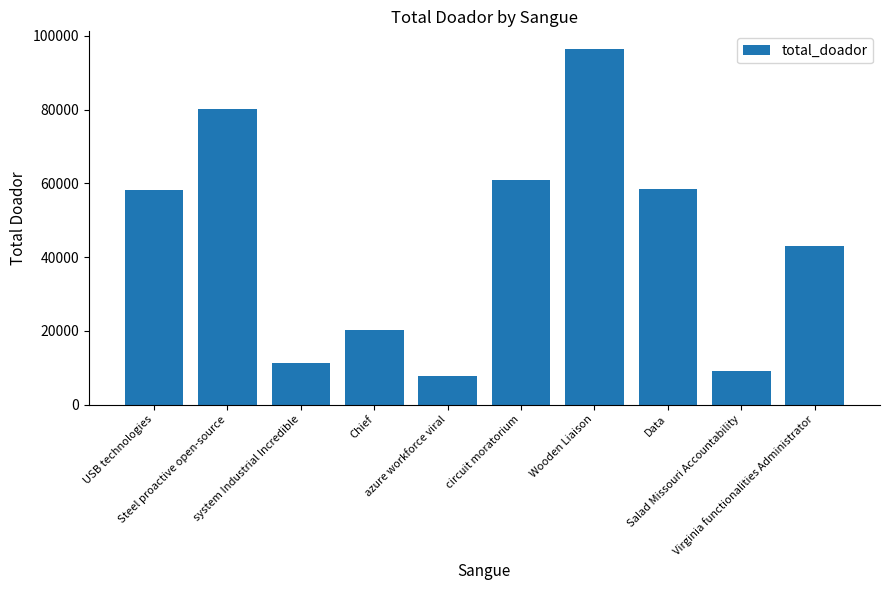

What is the value of the 8th bar from the left?

58498